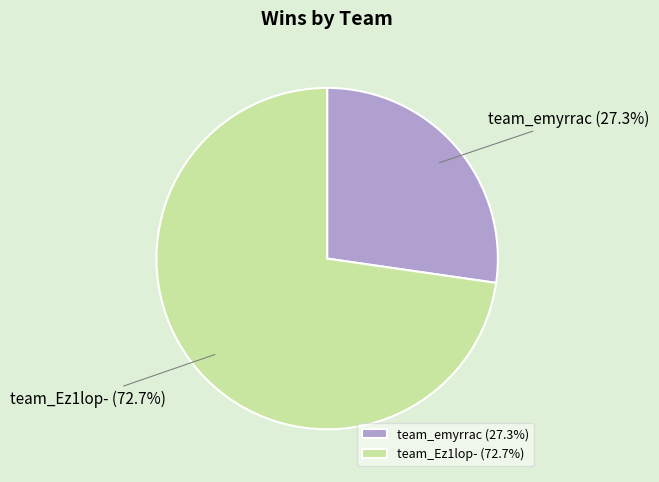

What portion of the pie excludes team_emyrrac?

72.7%